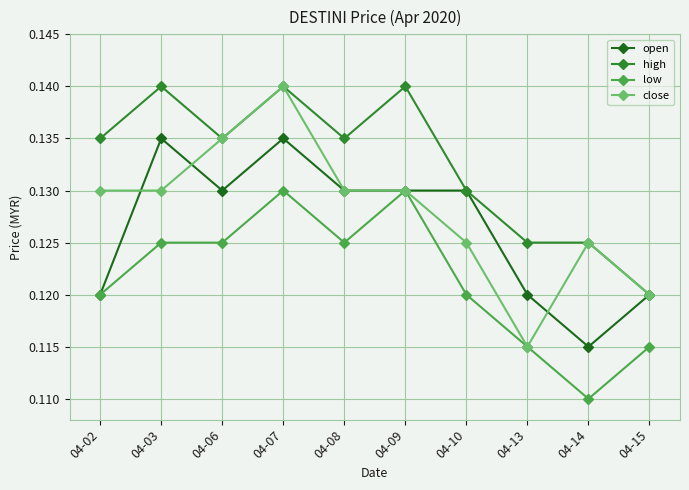

True or false: low has more than 1 points higher than both neighbors.

True